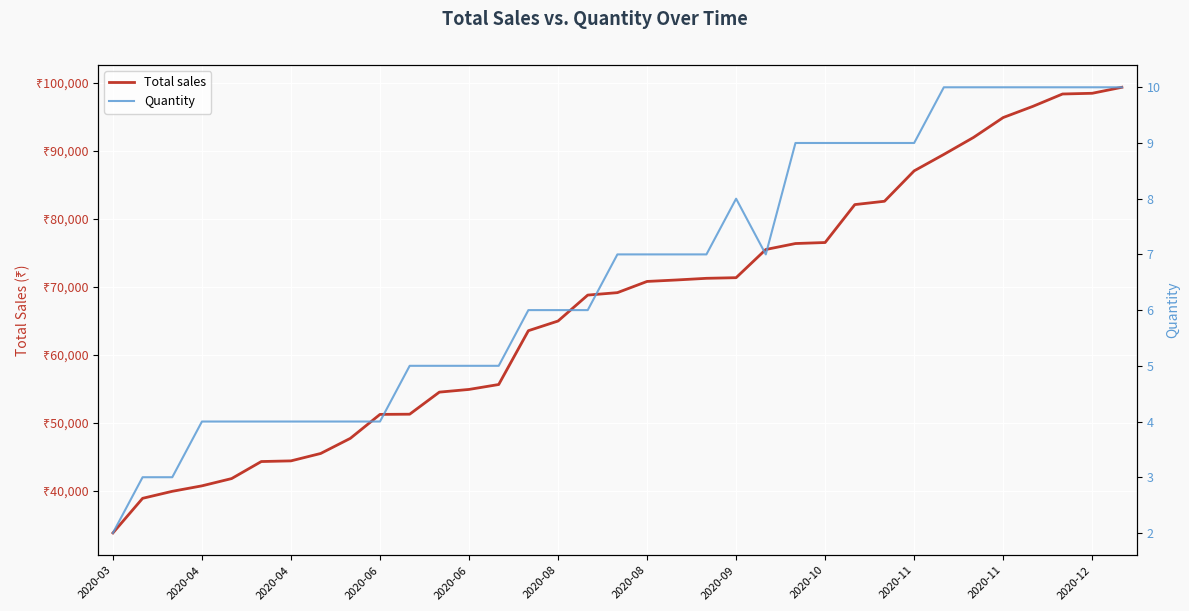

At how many categories does at least one series exceed 27871?

35